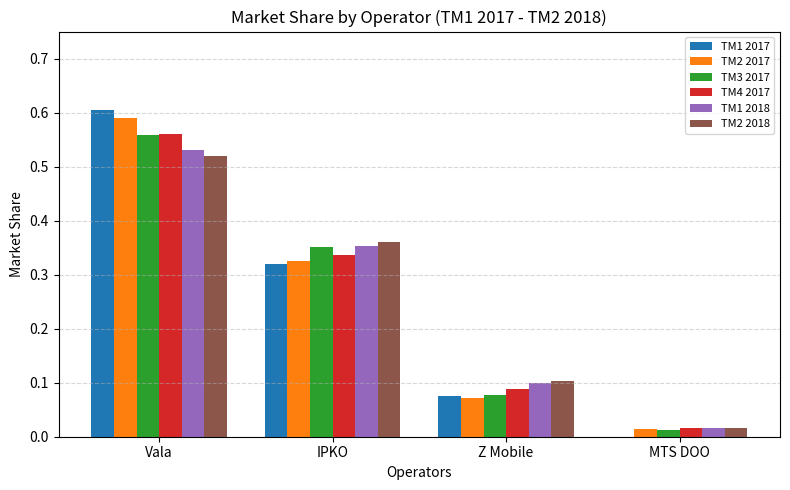

Is the value of TM1 2018 at IPKO greater than the value of TM2 2017 at IPKO?

Yes